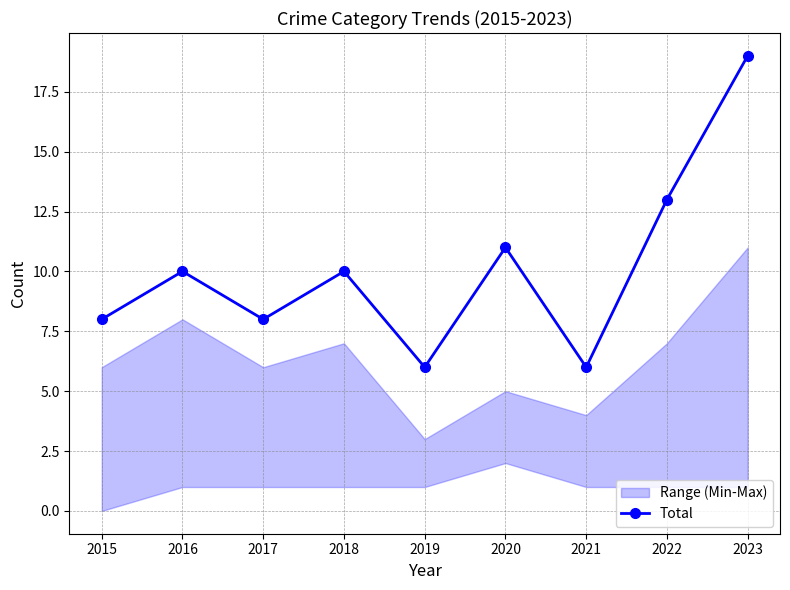

What is the ratio of the value at 2016 to the value at 2022?

0.8